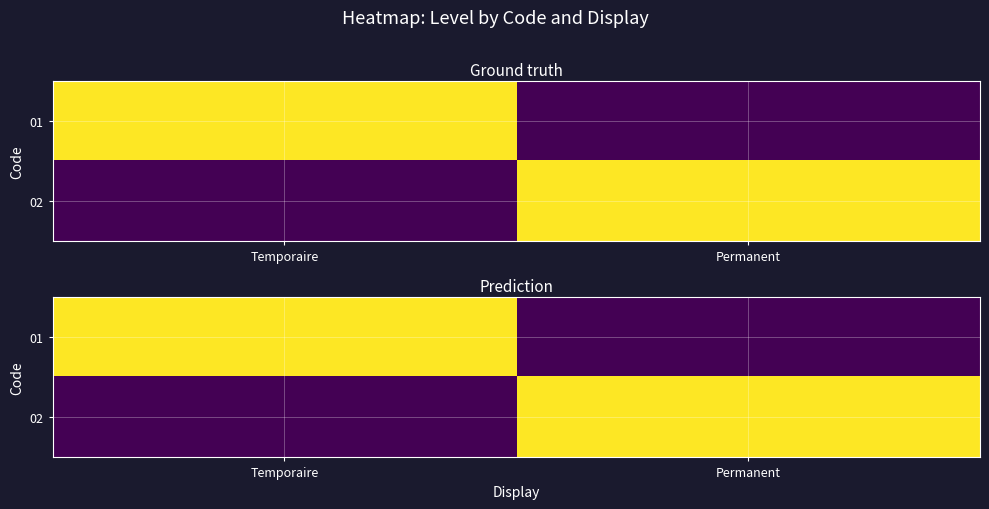

What is the difference between the highest and lowest values at Permanent?

1